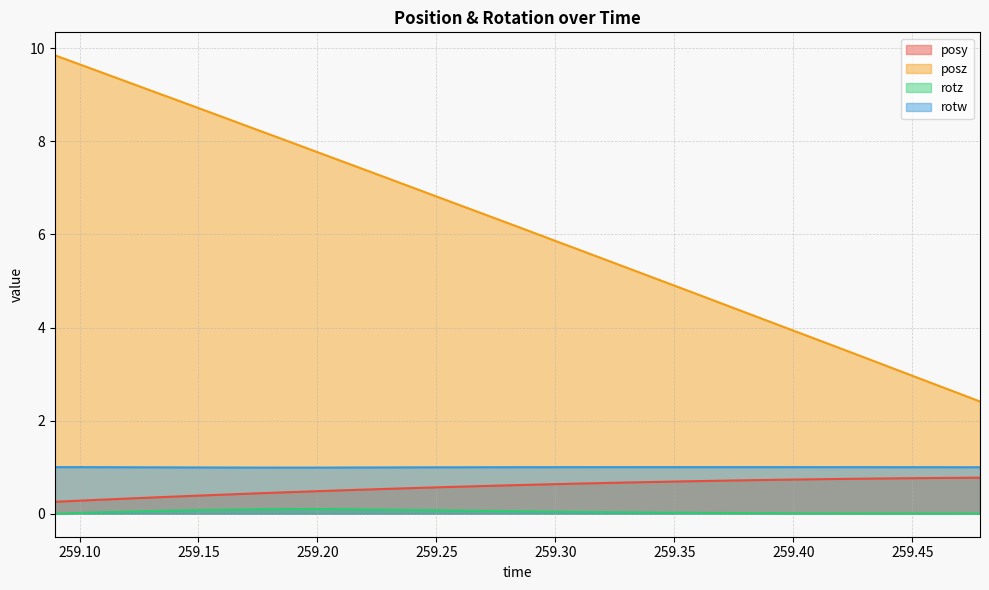

Which series has the largest range (max minus min)?

posz